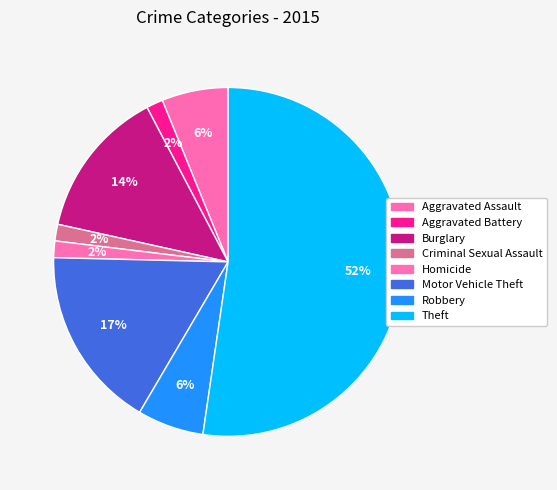

Count the number of slices in the pie.

8